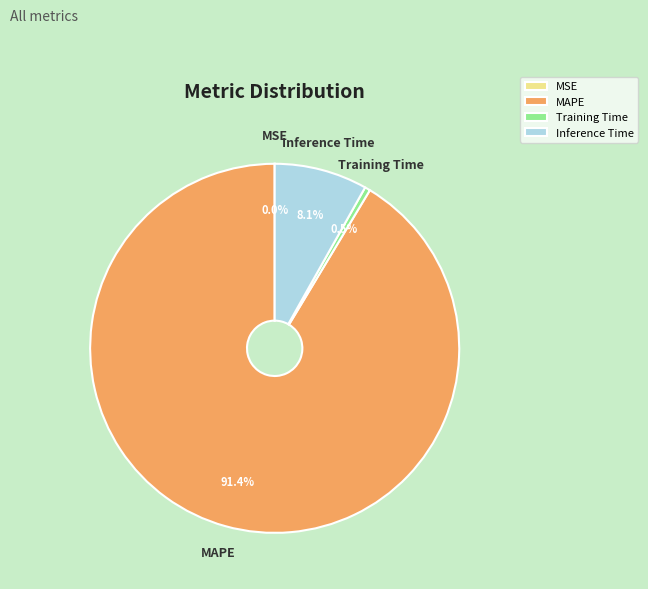

Is MAPE the majority of the pie?

Yes